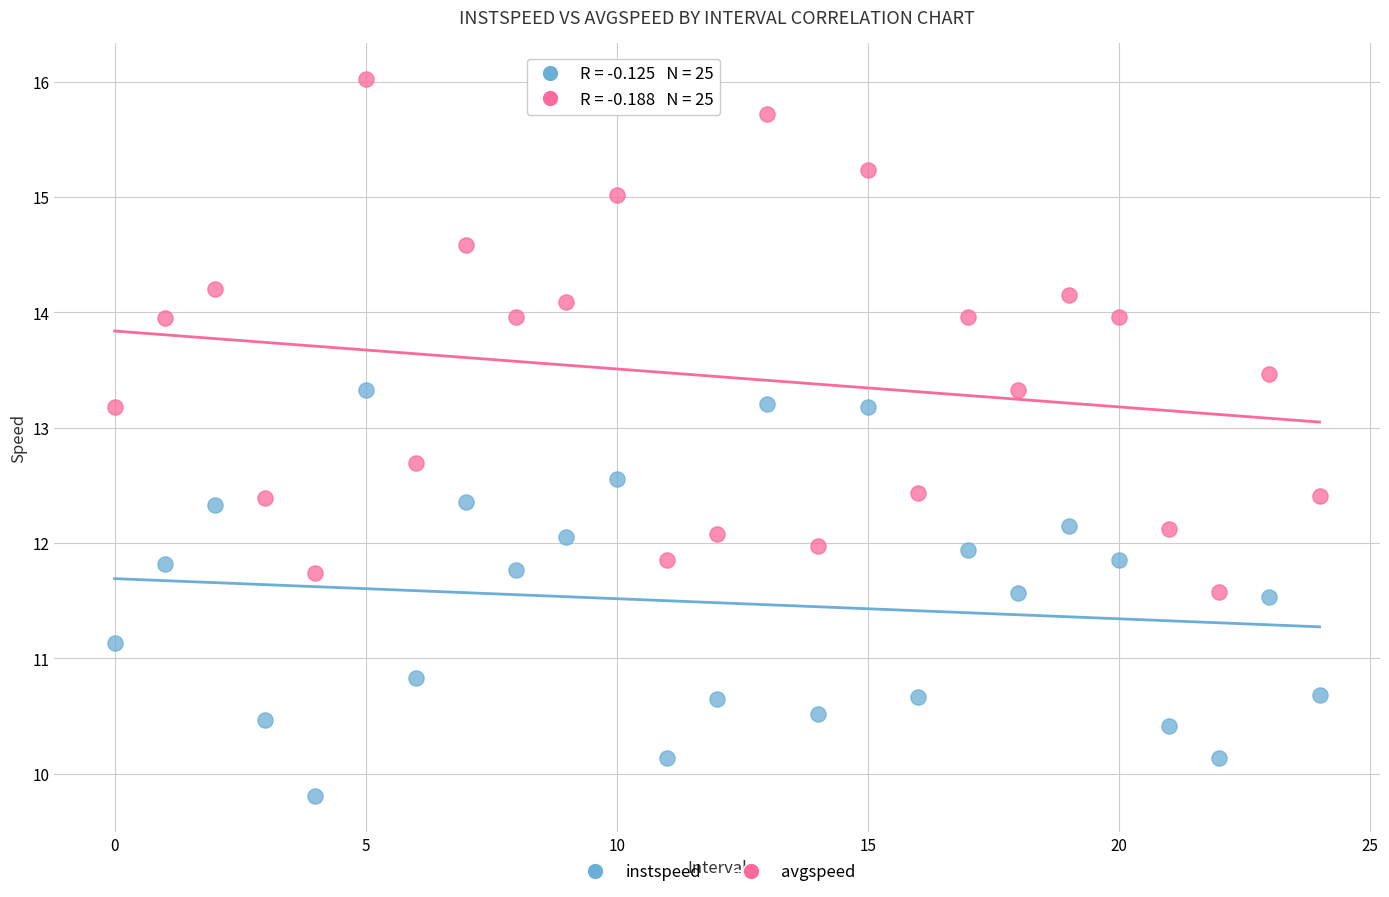

Across all data points, what is the range of Y values (max minus min)?

6.2